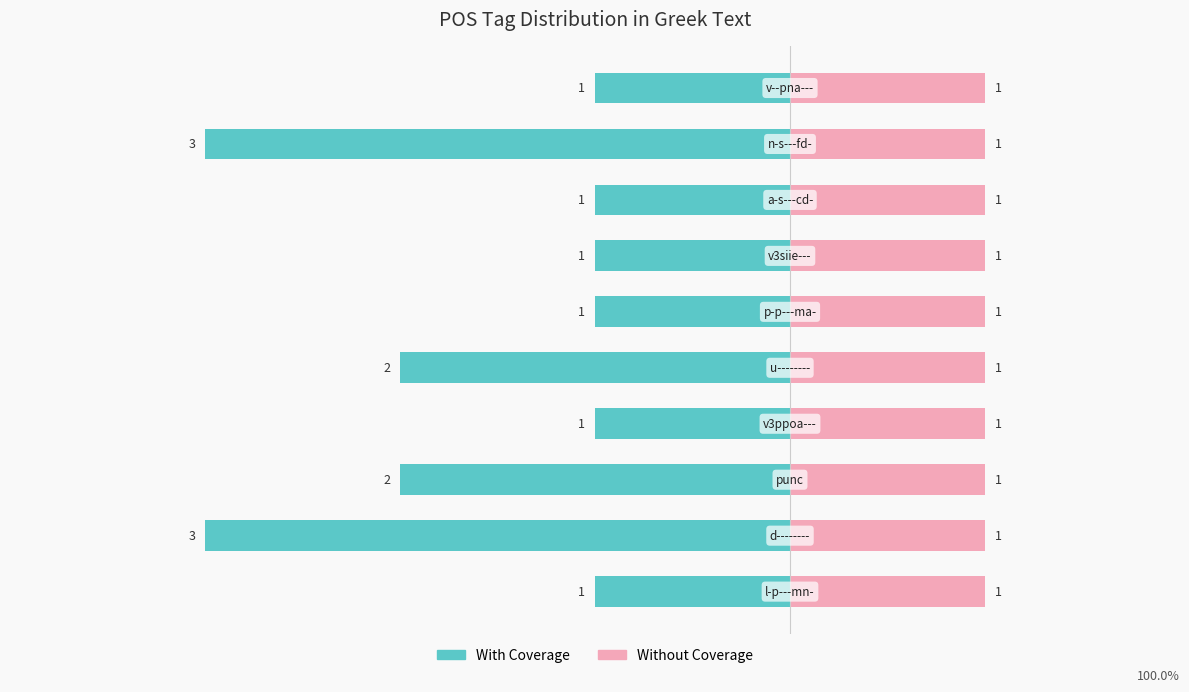

What is the value of the Count (left) bar at the 7th from the left?

-1.0